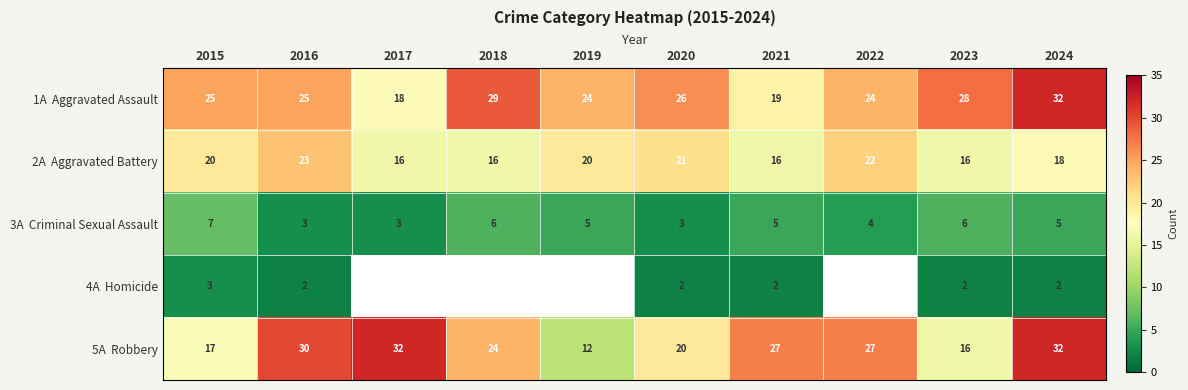

What is the total value across all series at 2020?

72